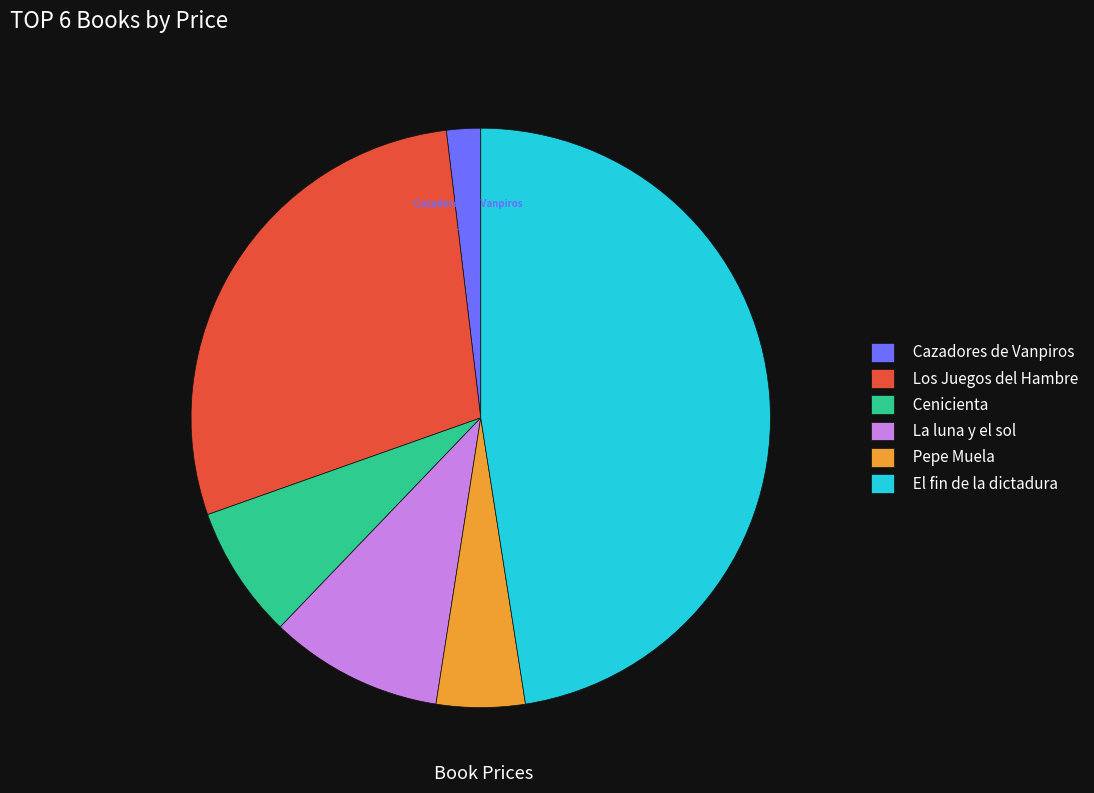

What is the smallest slice in the pie chart?

Cazadores de Vanpiros